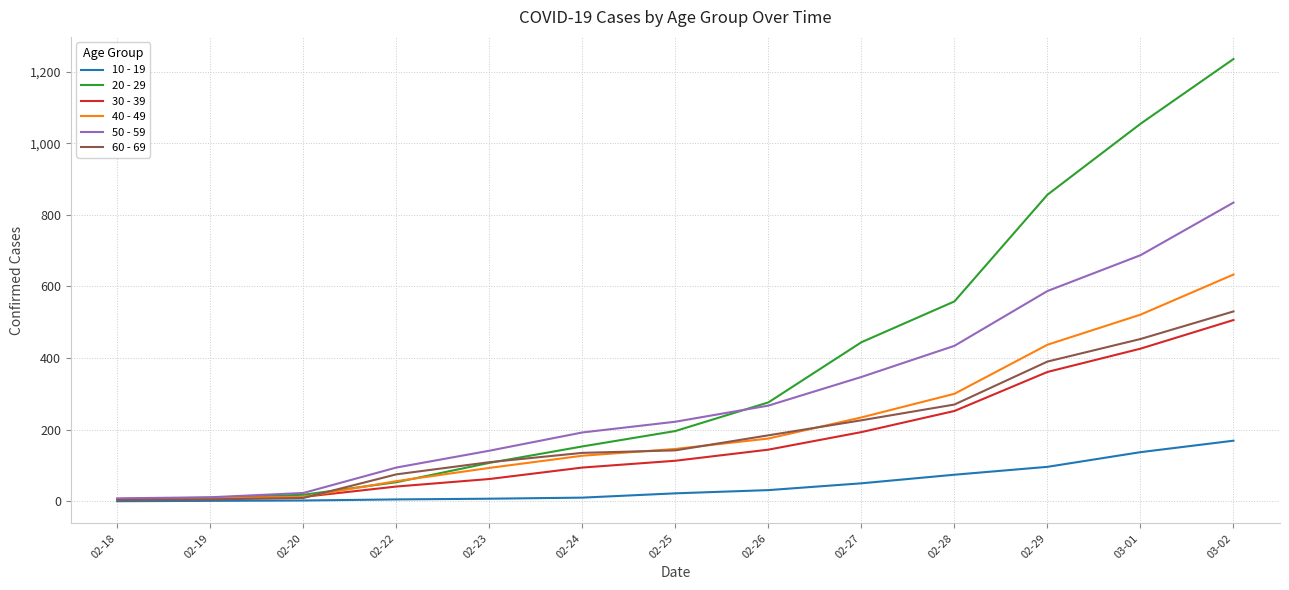

Does the chart have visible grid lines?

Yes